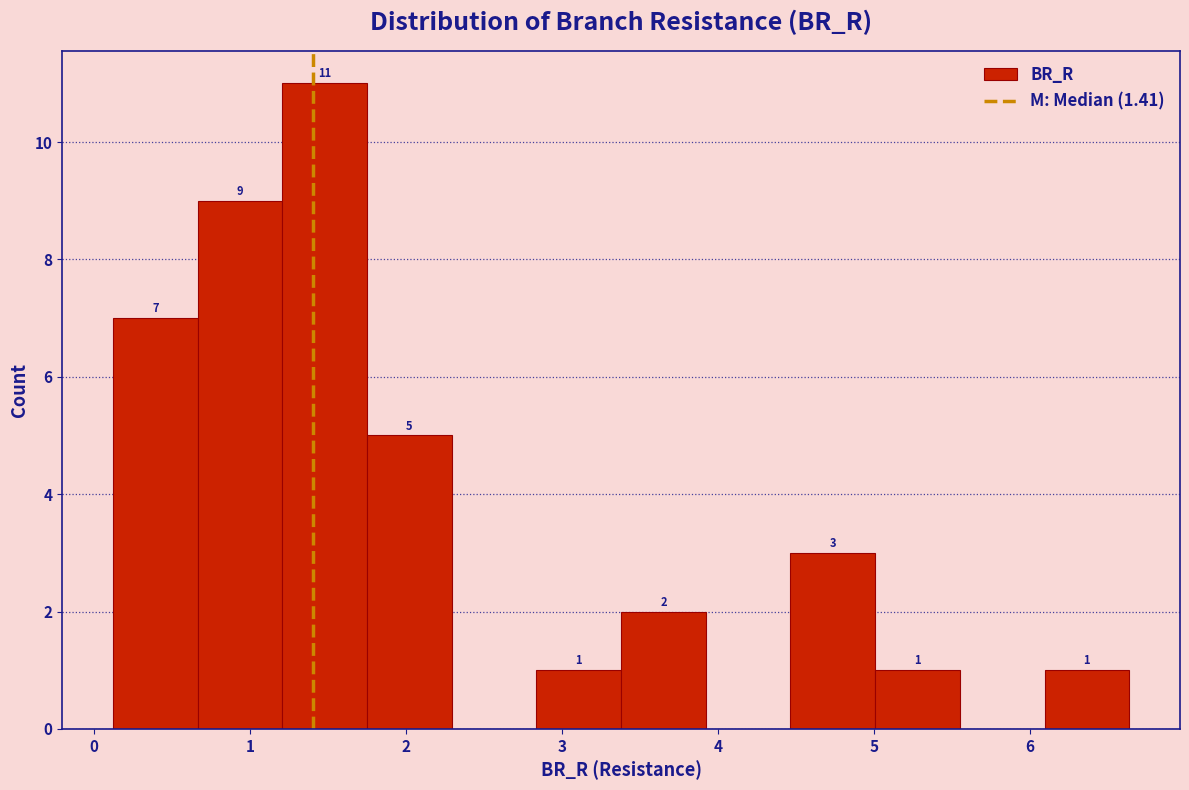

Over which range of the x-axis is the bar tallest?

1.2 to 1.8